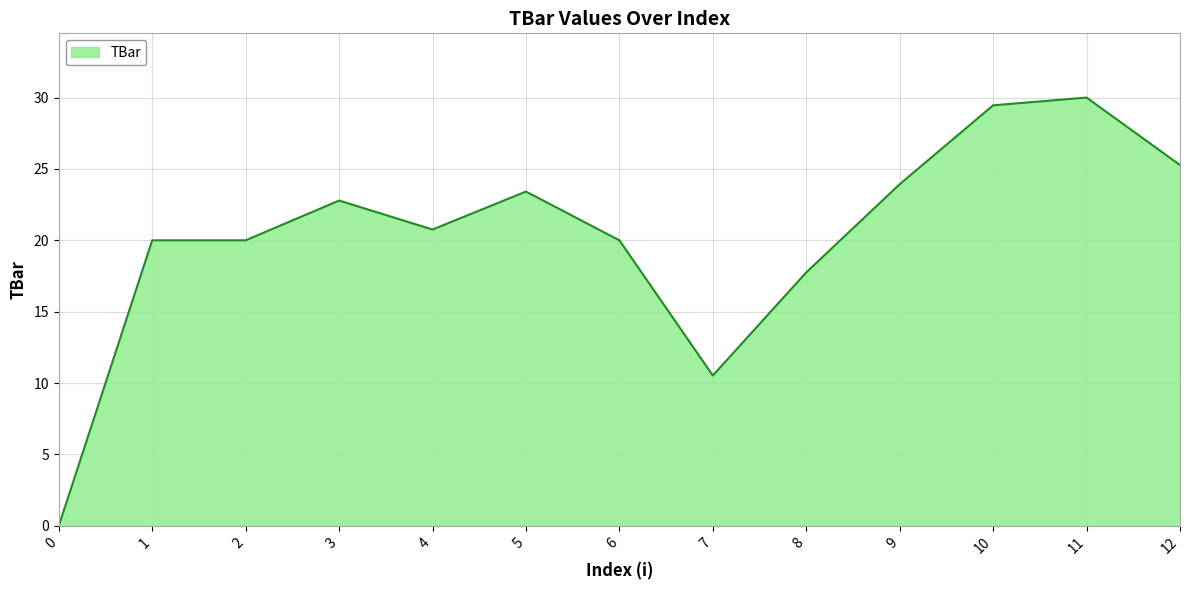

Reading left to right, list all the values displayed in this chart.

0.0	20.0	20.0	22.8	20.8	23.4	20.0	10.5	17.8	23.9	29.5	30.0	25.3